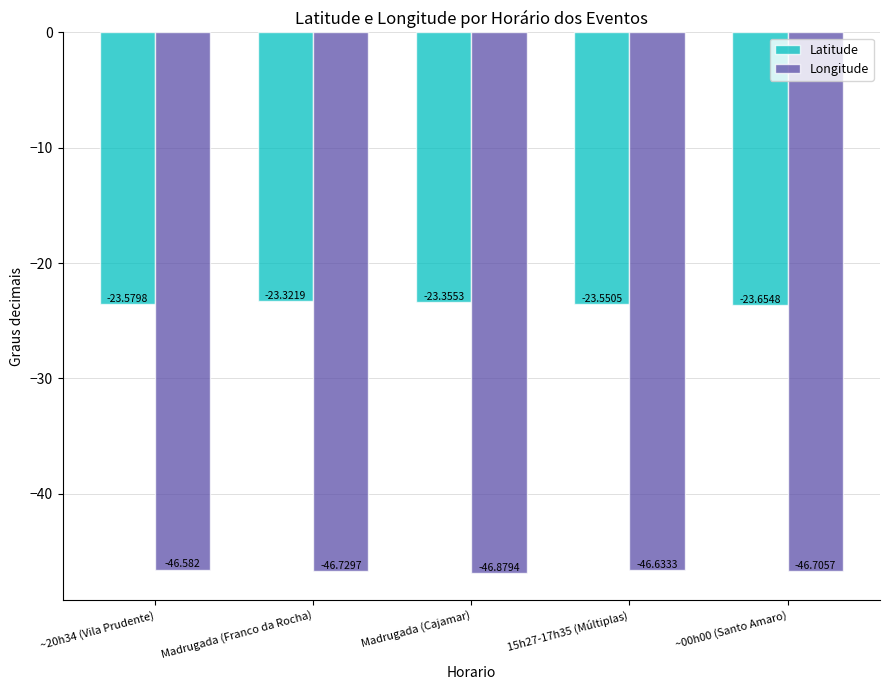

What is the total value across all series at Madrugada (Franco da Rocha)?

-70.1